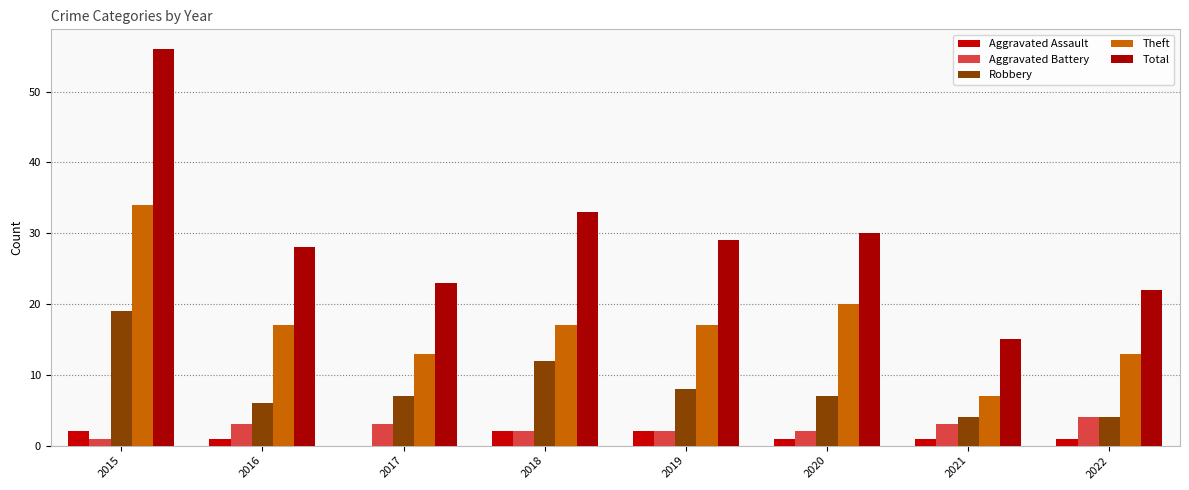

Reading left to right, extract all data points from this chart.

Aggravated Assault: 2	1	0	2	2	1	1	1
Aggravated Battery: 1	3	3	2	2	2	3	4
Robbery: 19	6	7	12	8	7	4	4
Theft: 34	17	13	17	17	20	7	13
Total: 56	28	23	33	29	30	15	22